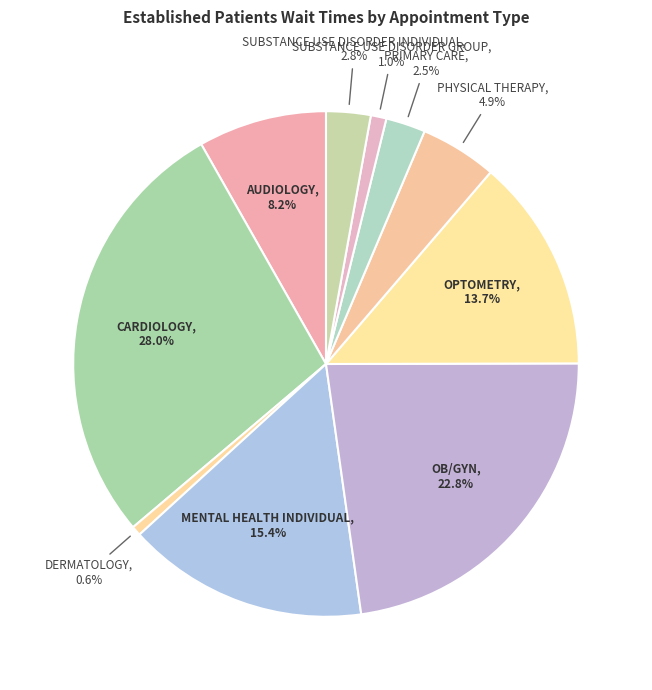

How many slices are in this pie chart?

10